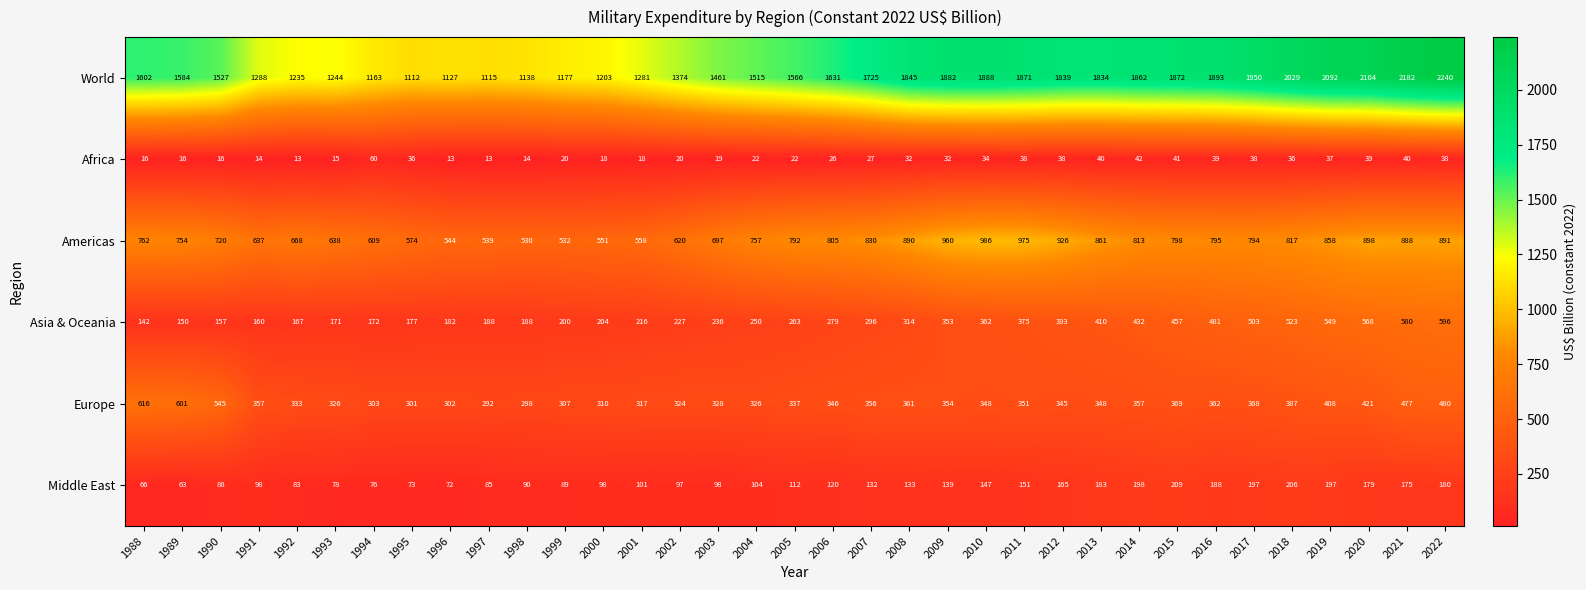

Where does the Europe series first go above 348?

1988